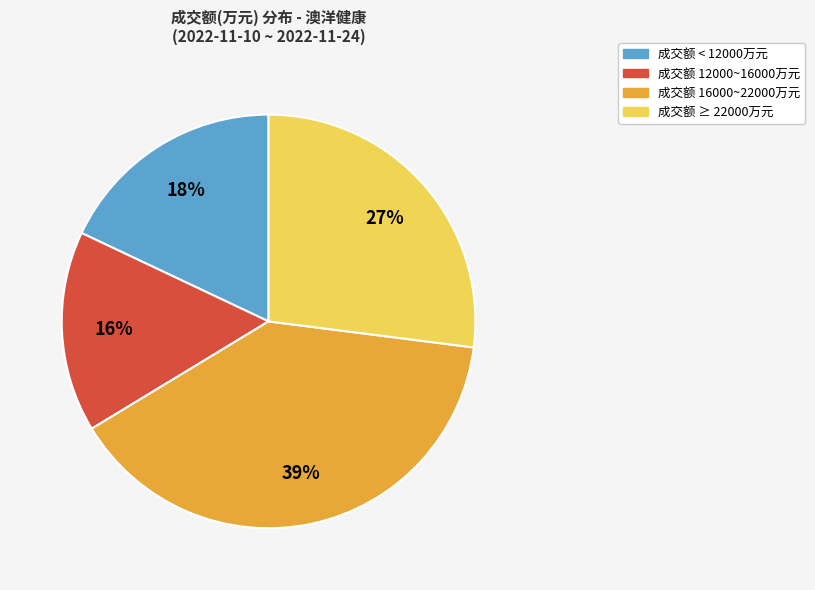

To the nearest percent, what is the average slice percentage?

25%